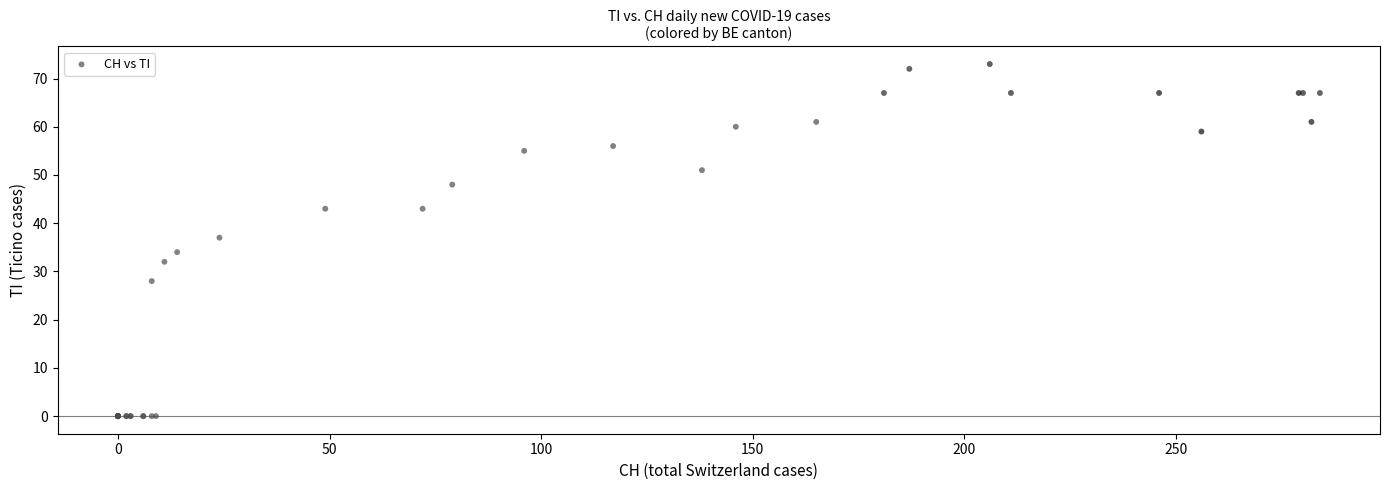

What Y value in the scatter plot is closest to 36?

37